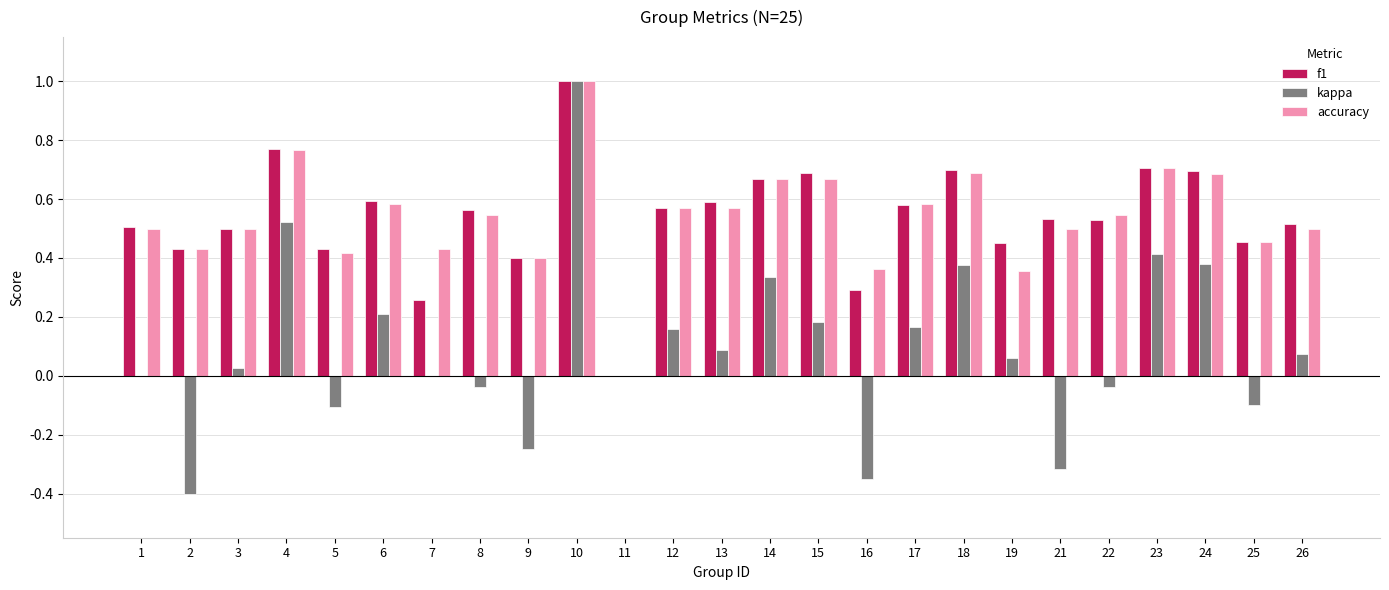

How many groups of bars are there?

25